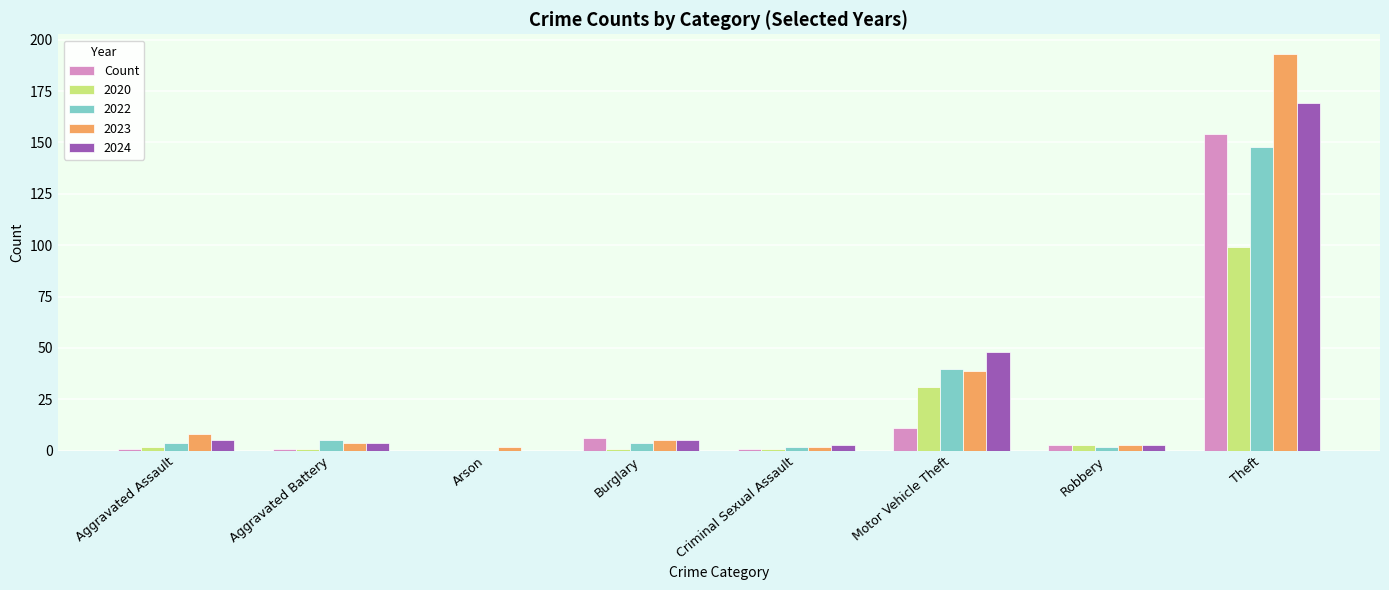

What is the greatest value displayed?

193